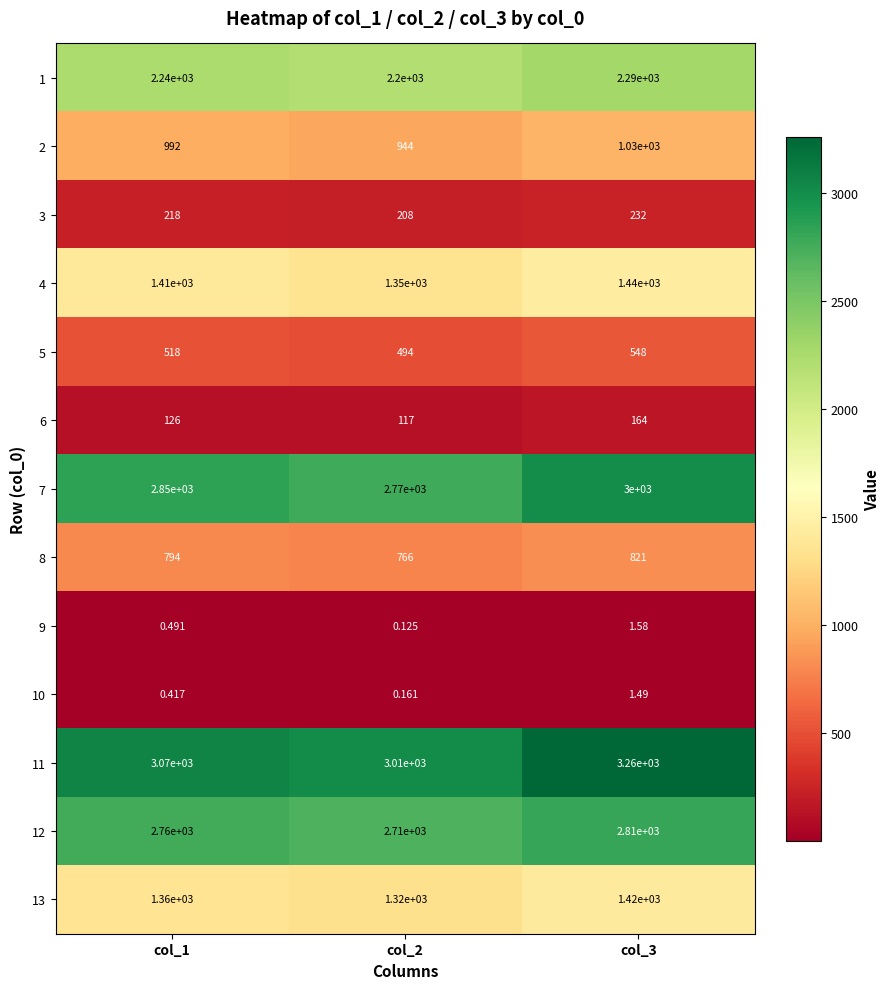

Is the value of 10 at col_3 greater than the value of 2 at col_2?

No